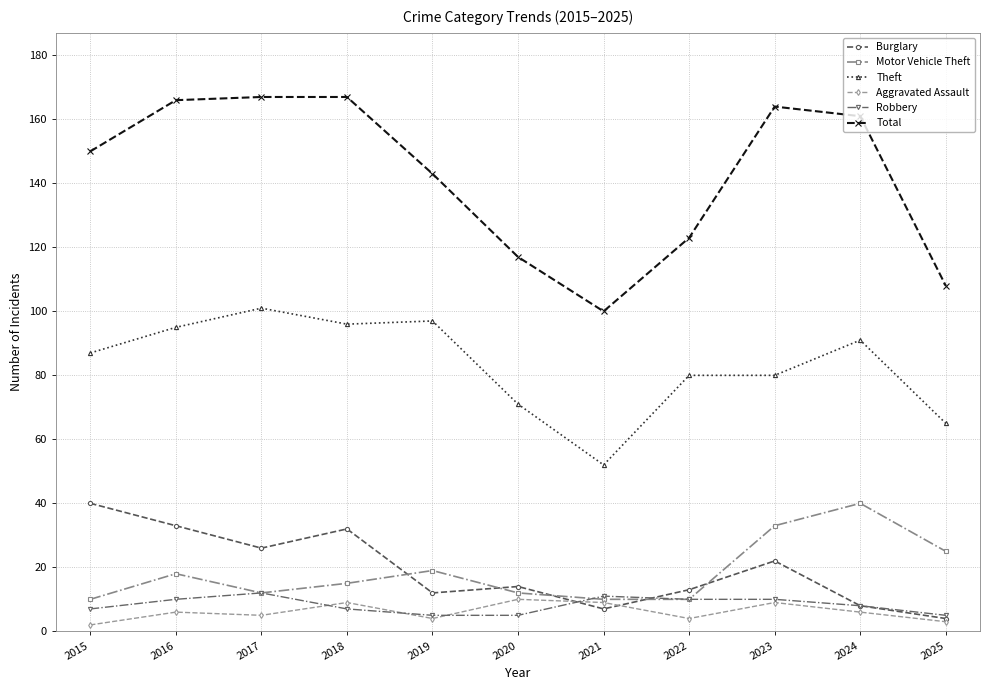

Which series has the largest range (max minus min)?

Total